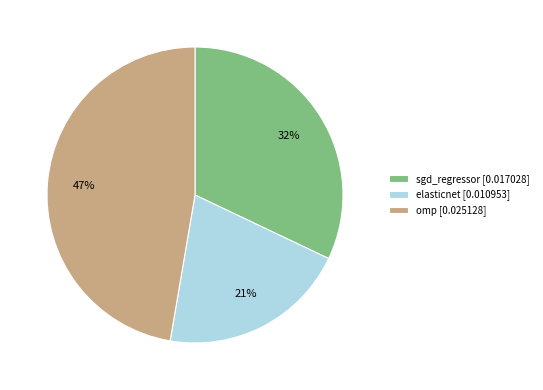

Does omp represent more than half of the total?

No